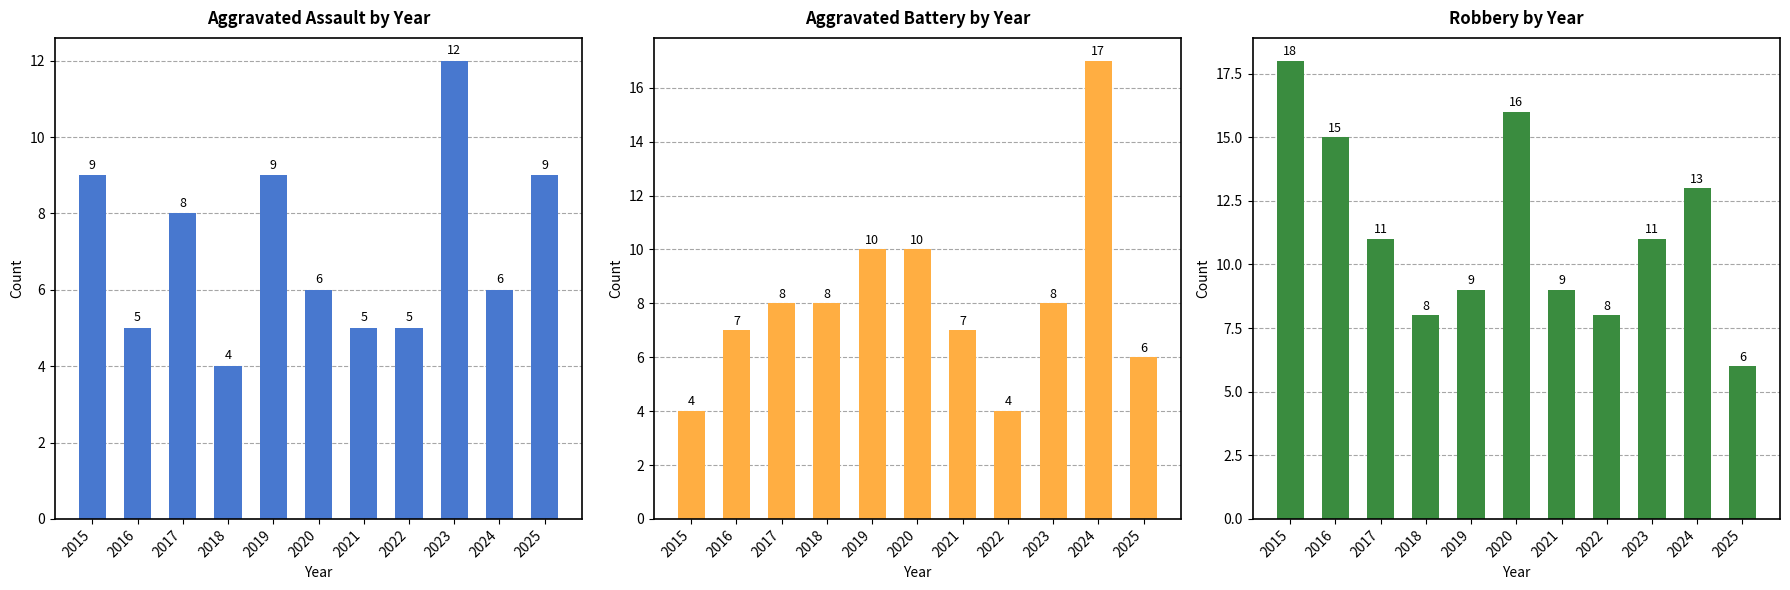

How many bars are there in total?

33